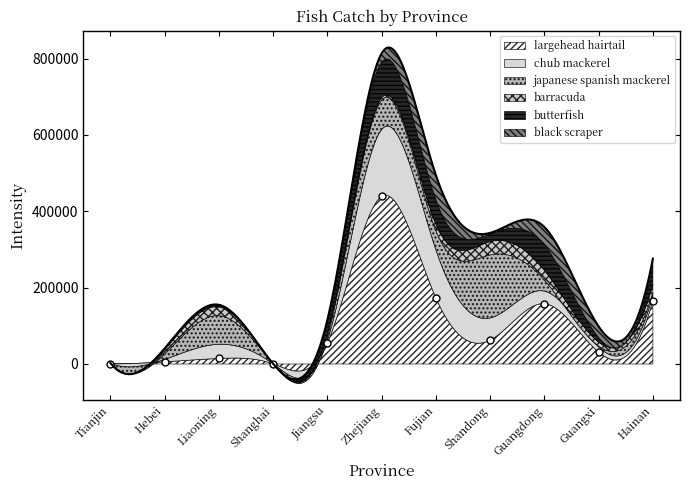

The value of black scraper at Fujian is 64042. True or false?

True